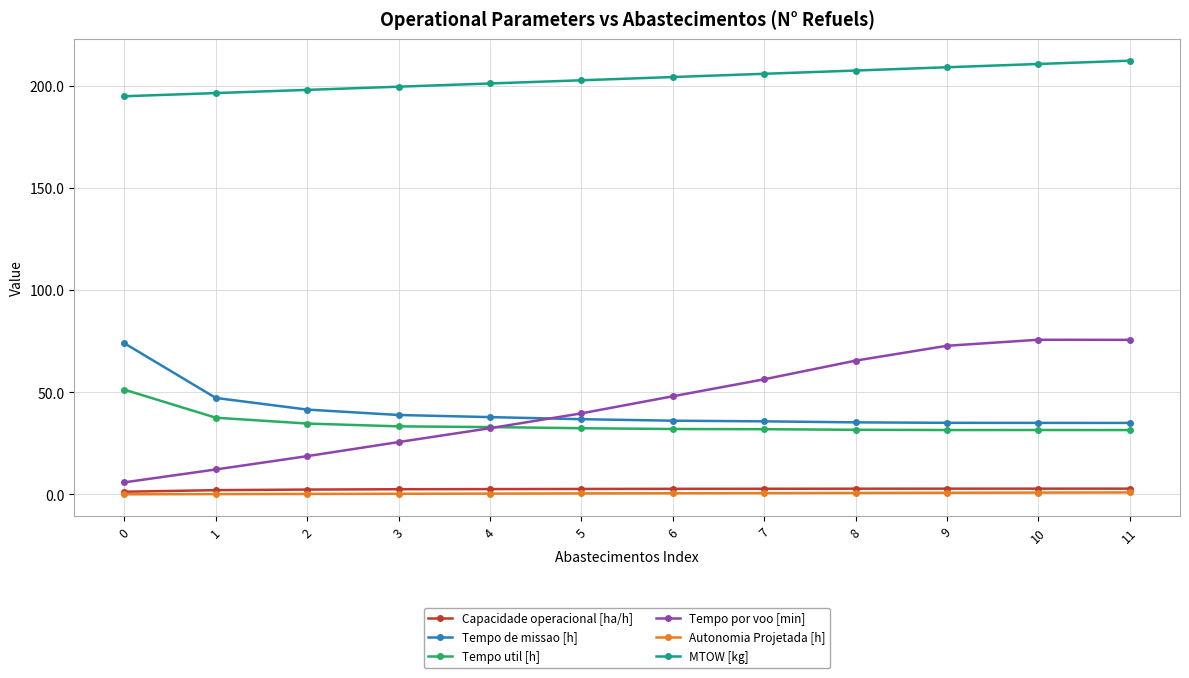

Rank the series at 1 from highest to lowest value.

MTOW [kg], Tempo de missao [h], Tempo util [h], Tempo por voo [min], Capacidade operacional [ha/h], Autonomia Projetada [h]